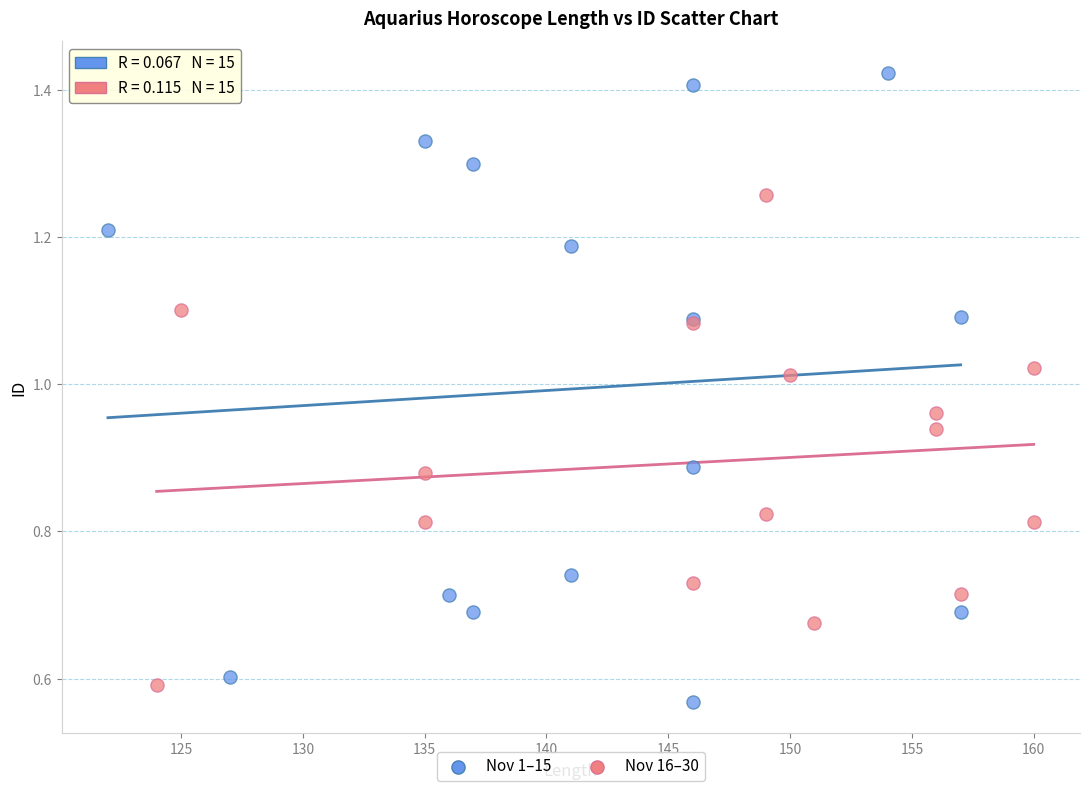

Which series has the widest spread of Y values?

Nov 1–15